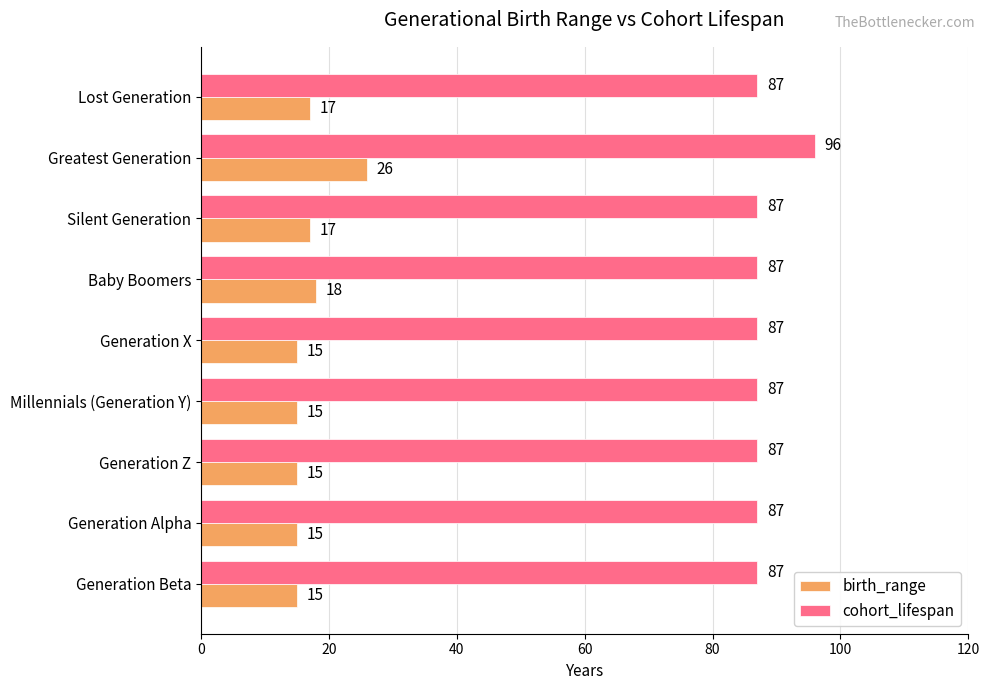

Which series has the widest spread of values?

birth_range